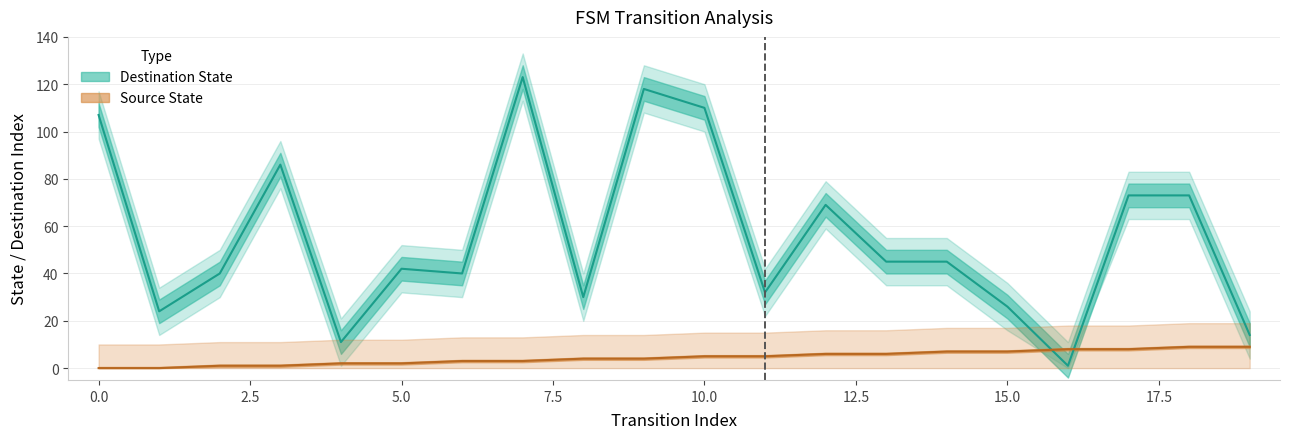

How many categories are shown in the chart?

20